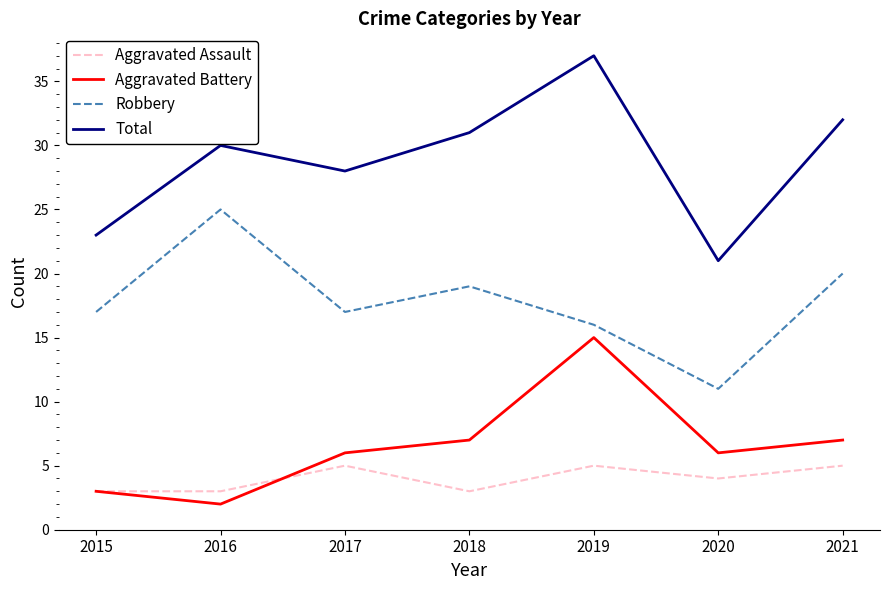

Which series has the widest spread of values?

Total